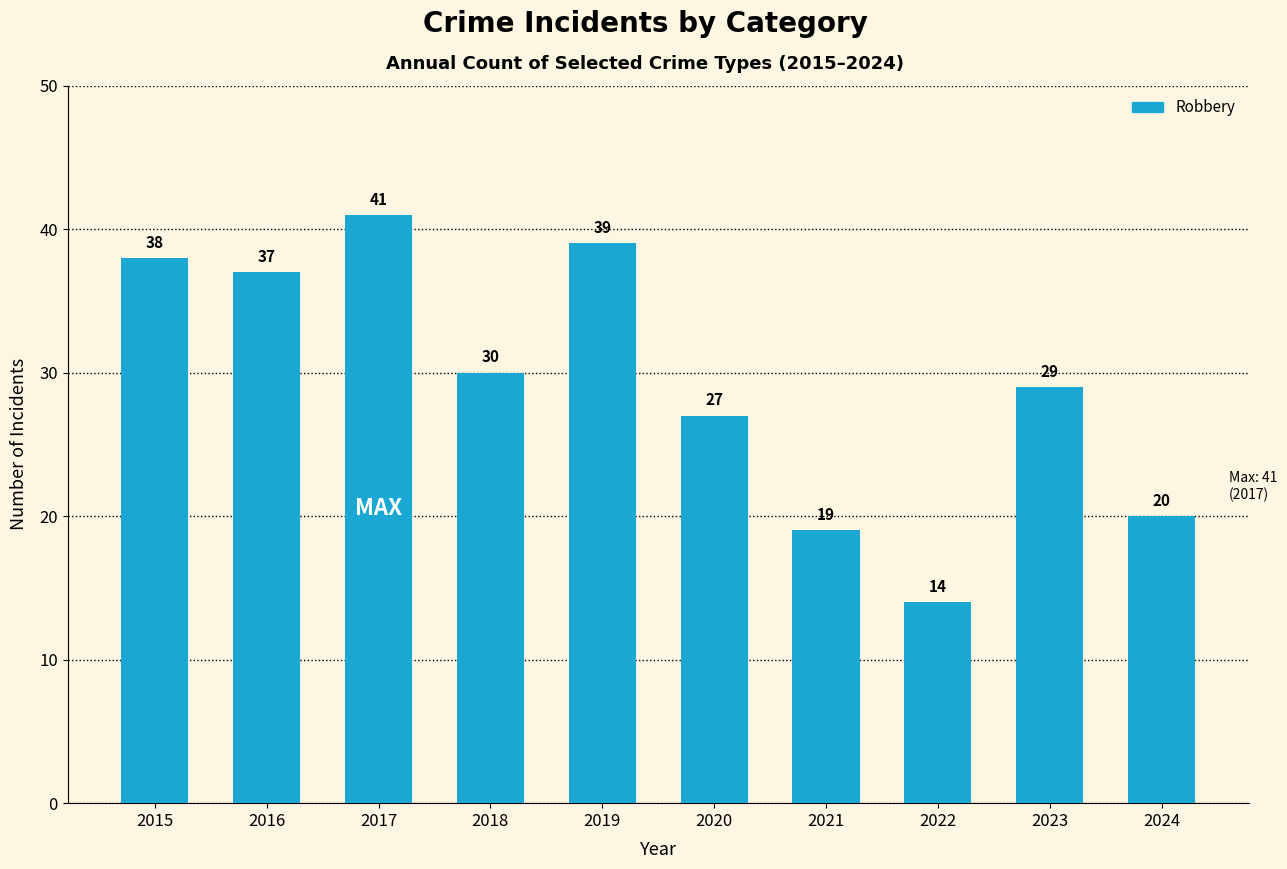

The chart shows a value of 20 at 2024. True or false?

True